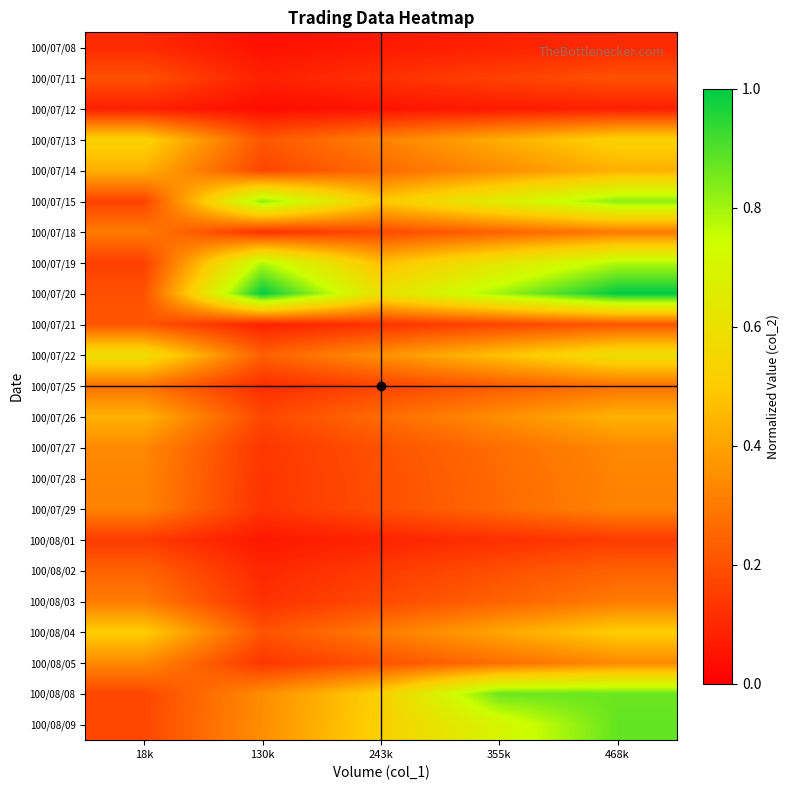

What is the difference between the highest and lowest values at 18k?

0.5